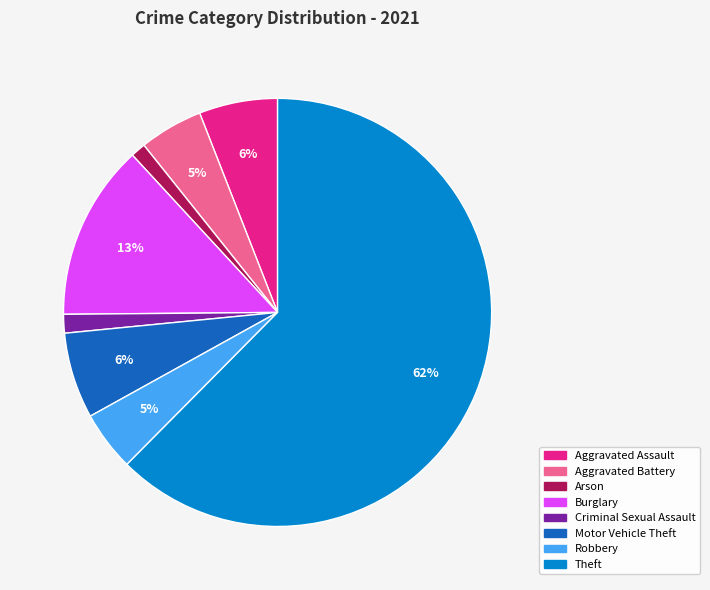

Is there any slice that represents more than half of the pie?

Yes